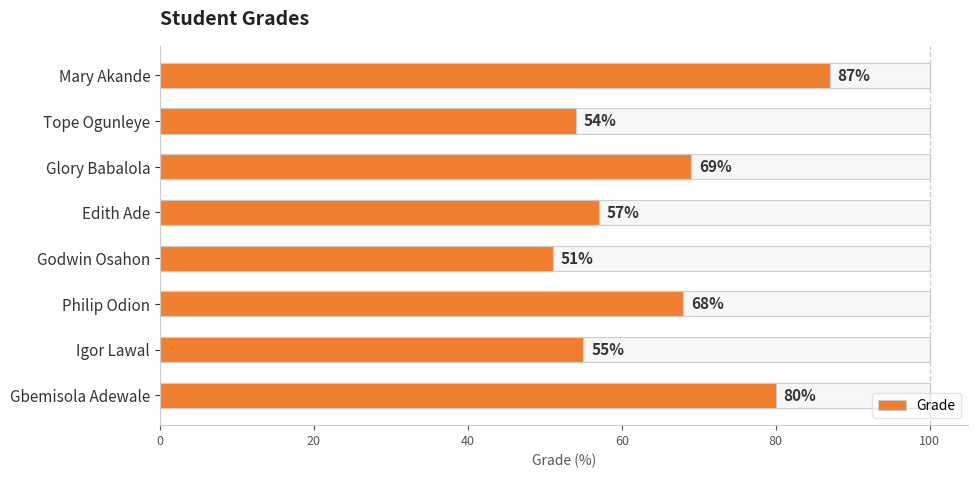

What is the smallest value displayed?

51